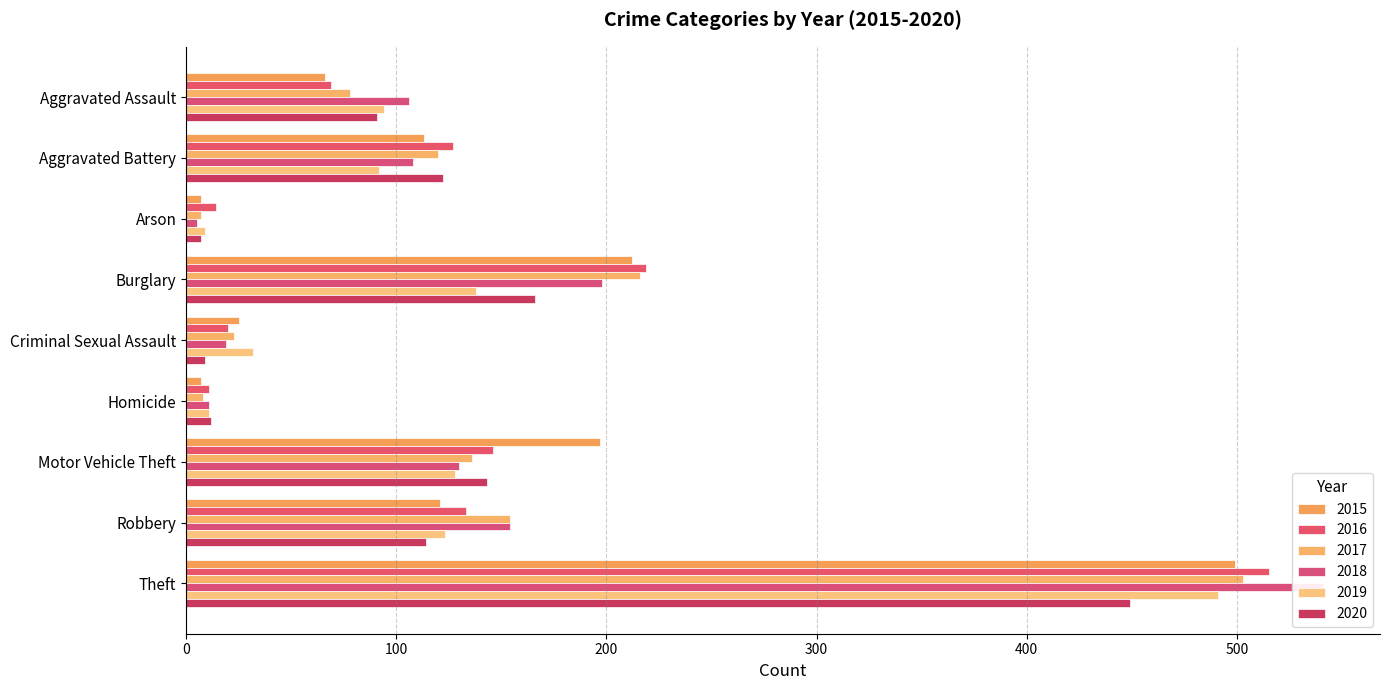

Reading left to right, what are all the values shown in this chart?

2015: 66	113	7	212	25	7	197	121	499
2016: 69	127	14	219	20	11	146	133	515
2017: 78	120	7	216	23	8	136	154	503
2018: 106	108	5	198	19	11	130	154	541
2019: 94	92	9	138	32	11	128	123	491
2020: 91	122	7	166	9	12	143	114	449